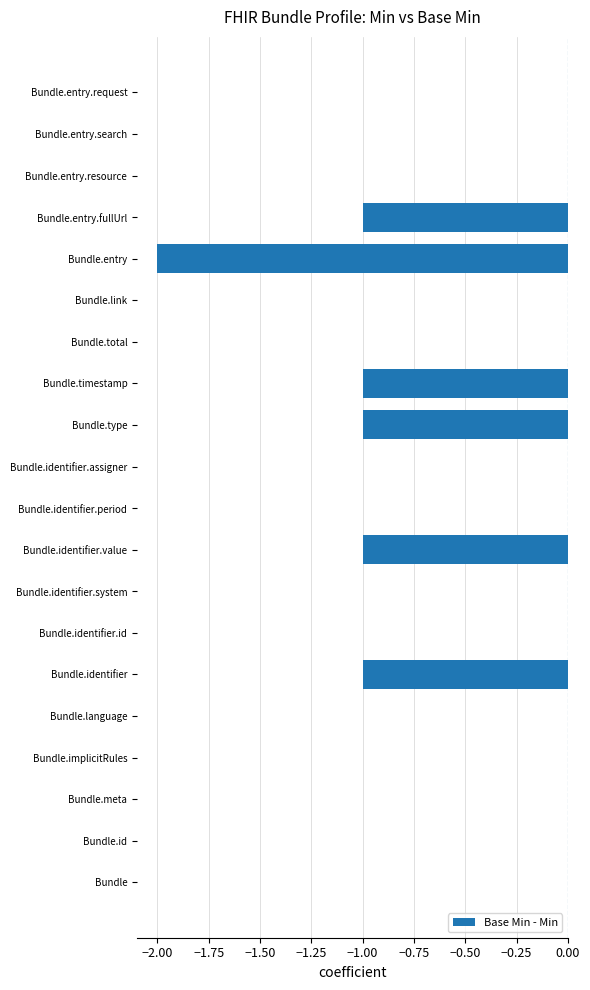

Between Bundle.entry.fullUrl and Bundle.total, which is larger?

Bundle.total